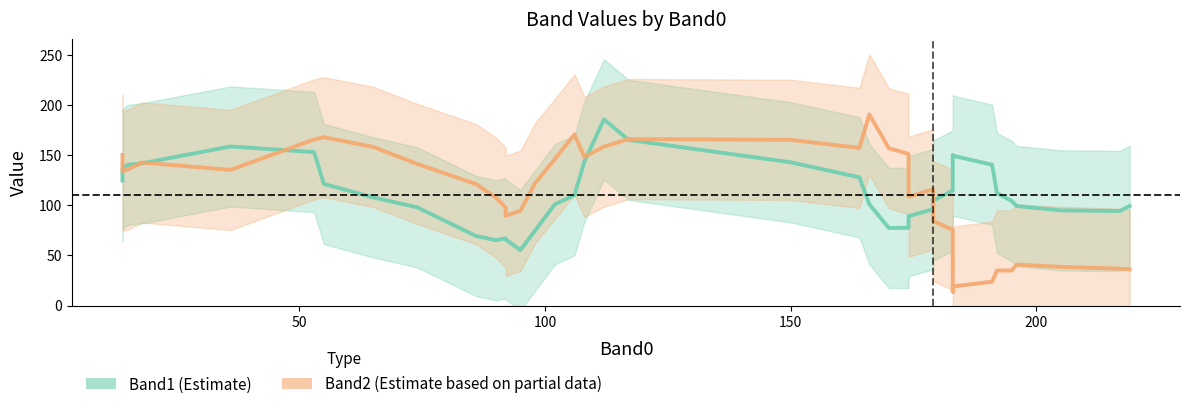

How many times do Band1 and Band2 cross each other?

7